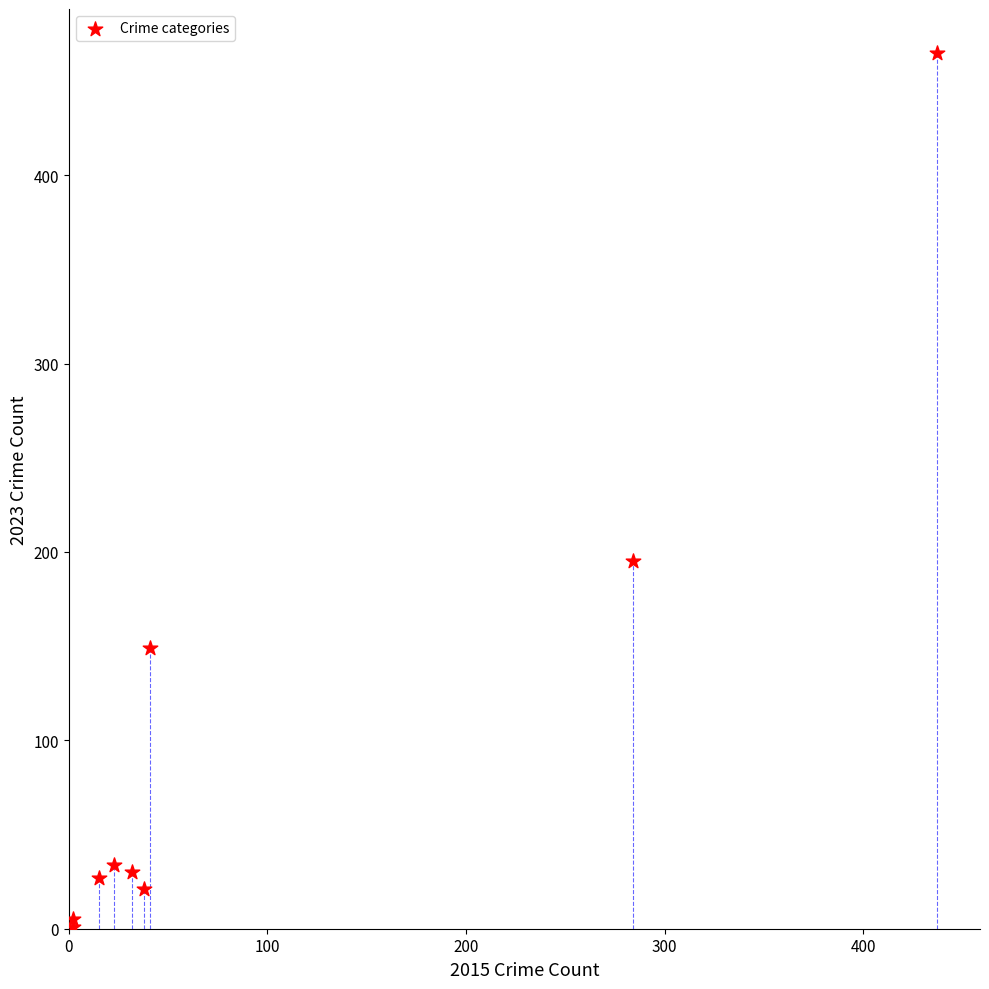

What Y value in the scatter plot is closest to 233?

195